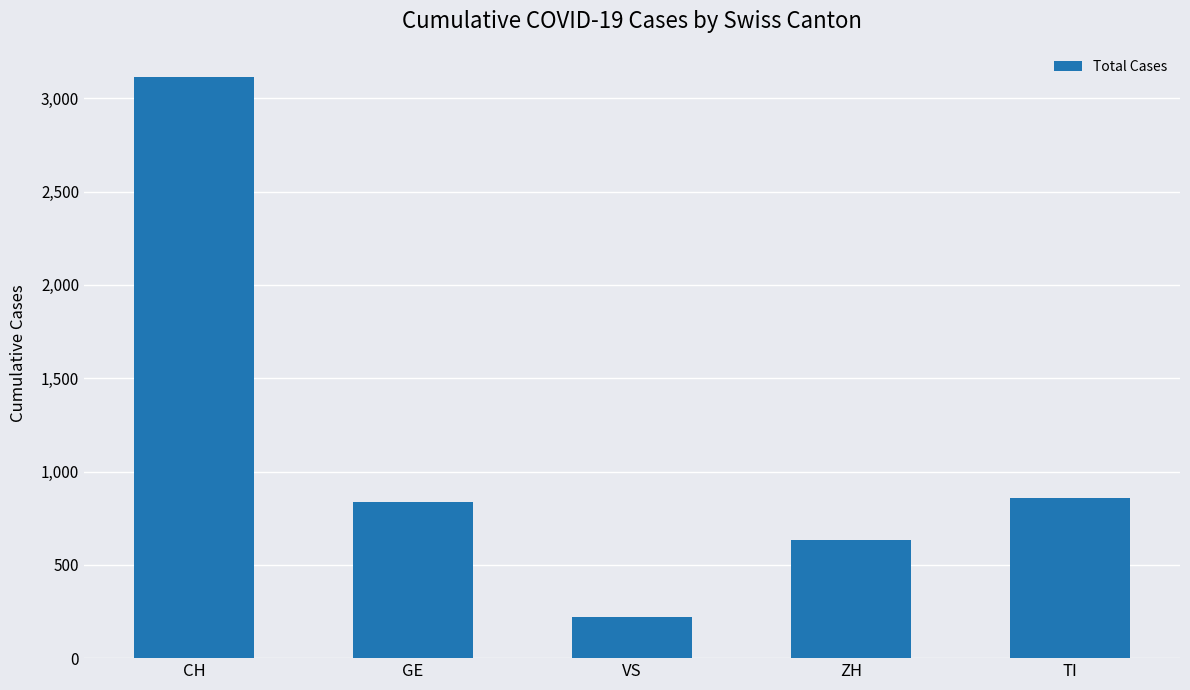

How many data points does each series have?

5